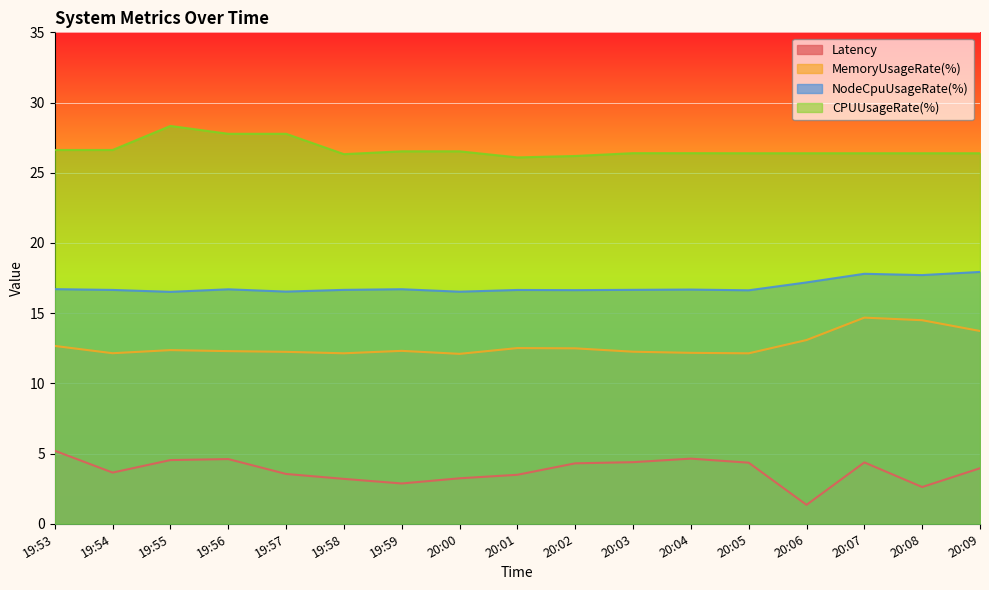

What is the value of the Latency point at the 15th from the left?

4.4